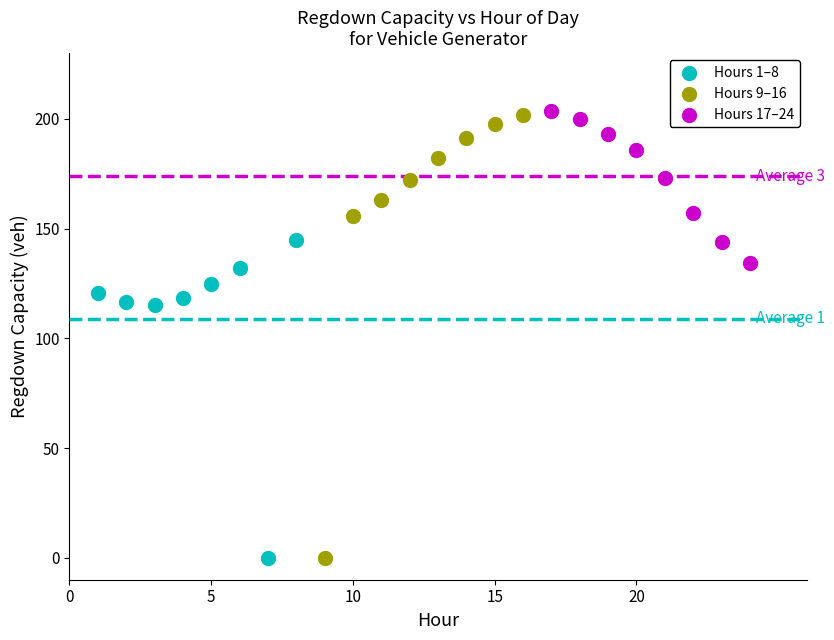

Which series has the widest spread of Y values?

Hours 9–16